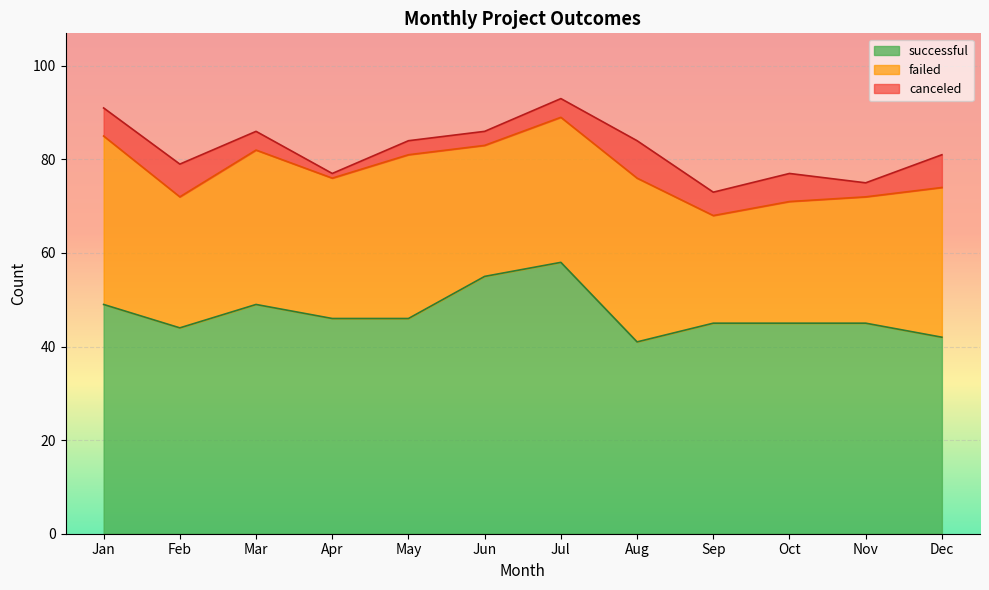

In failed, how many points are lower than both neighbors (excluding endpoints)?

4